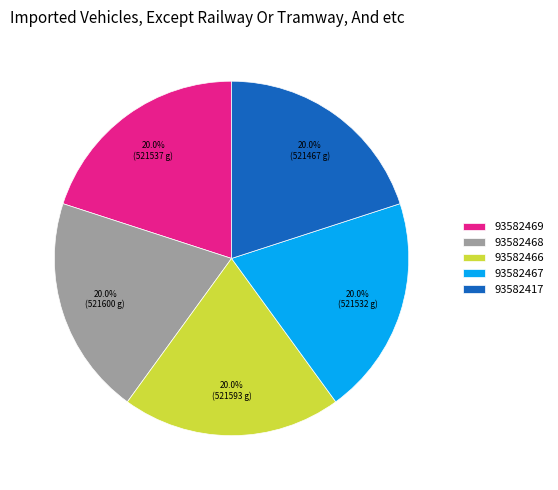

Is it true that 93582466 is 20% of the pie?

True